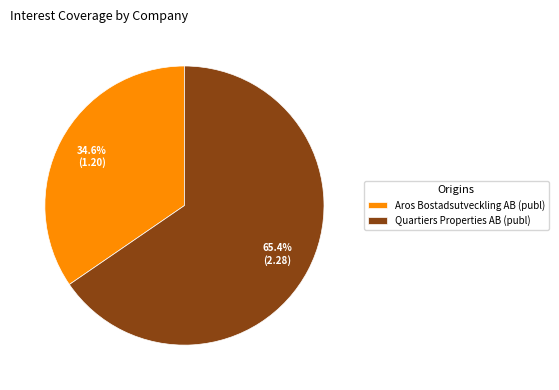

How much of the chart is everything except Aros Bostadsutveckling AB (publ)?

65.4%